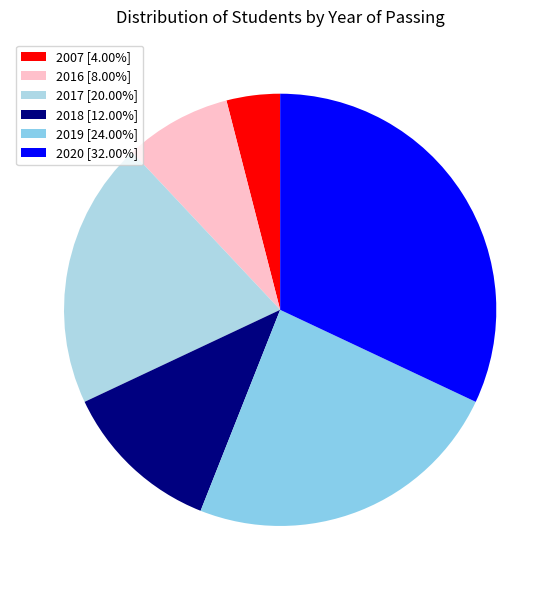

Is 2019 the majority of the pie?

No